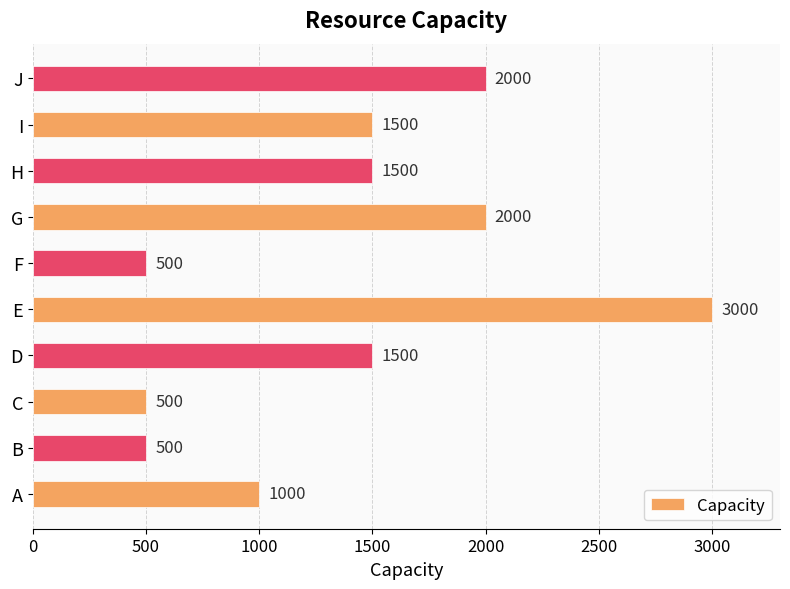

Reading bottom to top, what are all the values shown in this chart?

A=1000	B=500	C=500	D=1500	E=3000	F=500	G=2000	H=1500	I=1500	J=2000